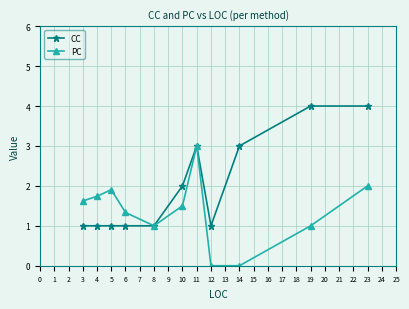

What is the difference between the second highest and minimum values in the CC series?

3.0